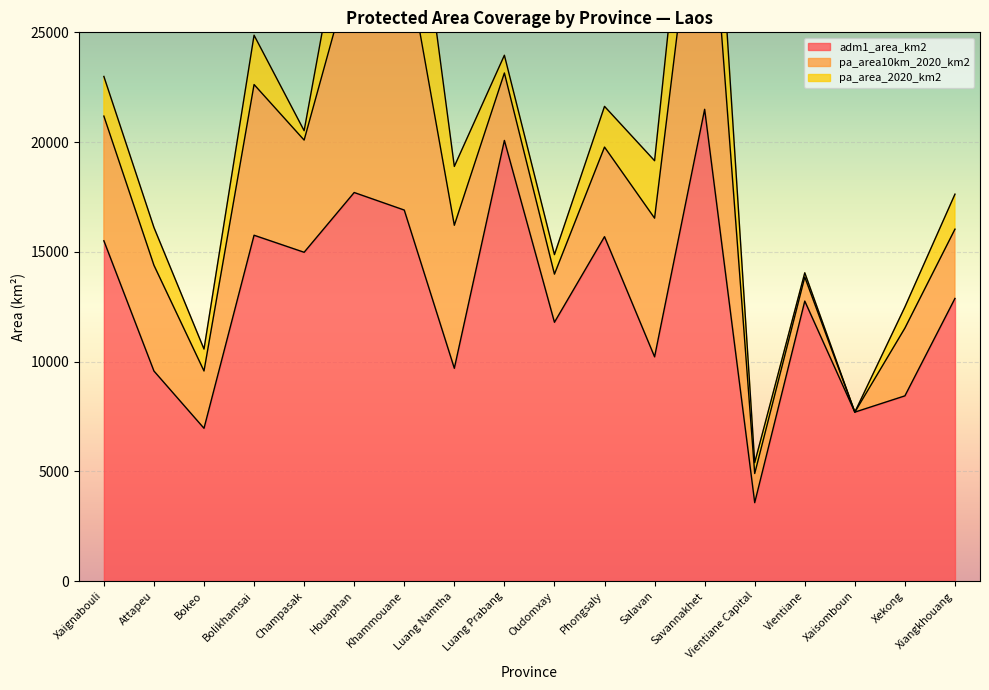

How many series are shown in this chart?

3